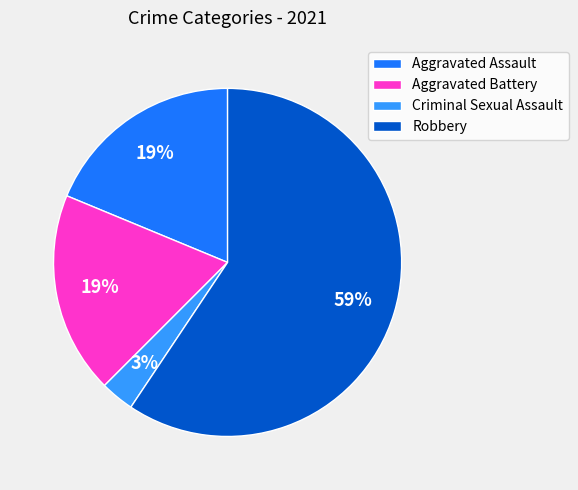

True or false: Aggravated Battery accounts for 11% of the total.

False